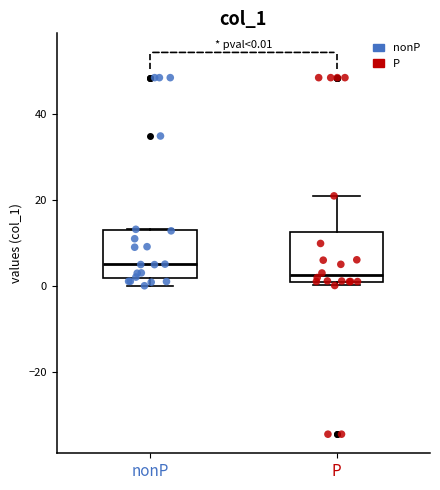

Which box's median line is the highest?

nonP